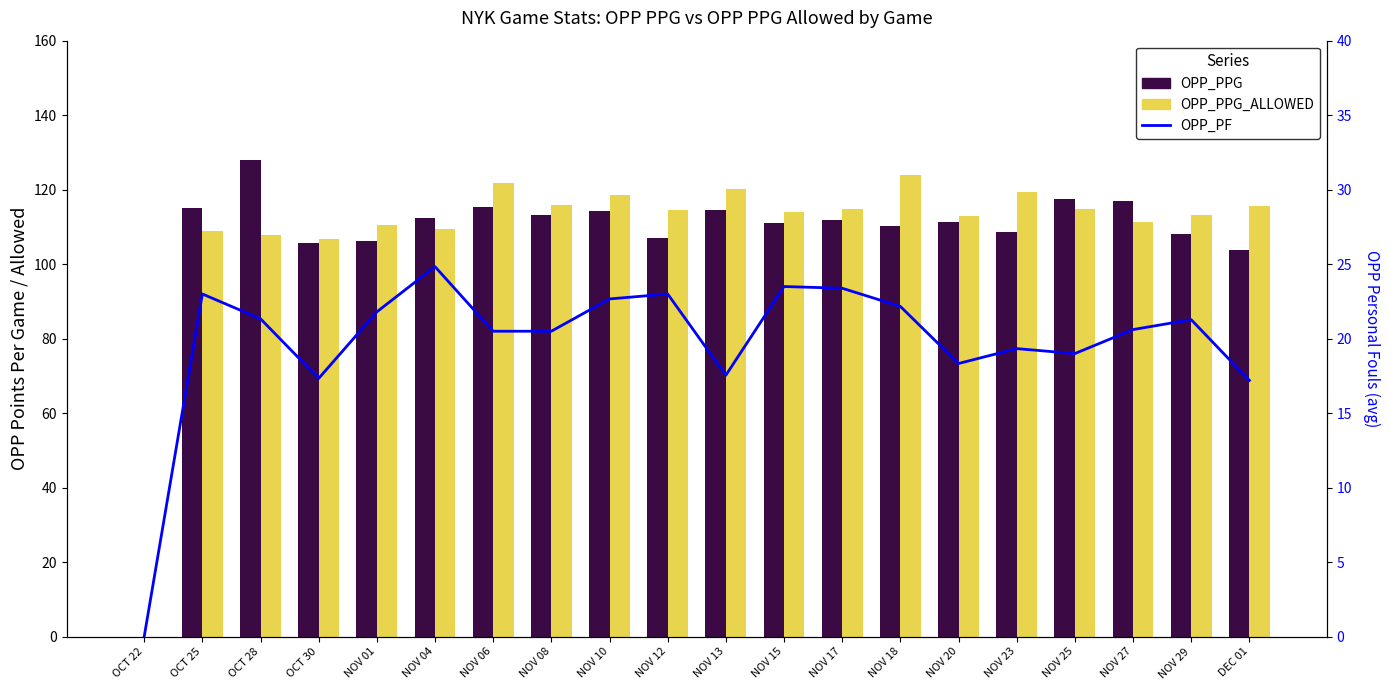

True or false: OPP_PPG_ALLOWED has a value of 114.7 at NOV 25.

True